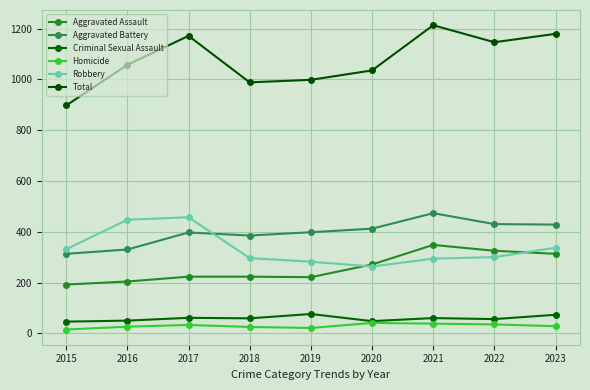

The value of Aggravated Assault at 2017 is 364. True or false?

False